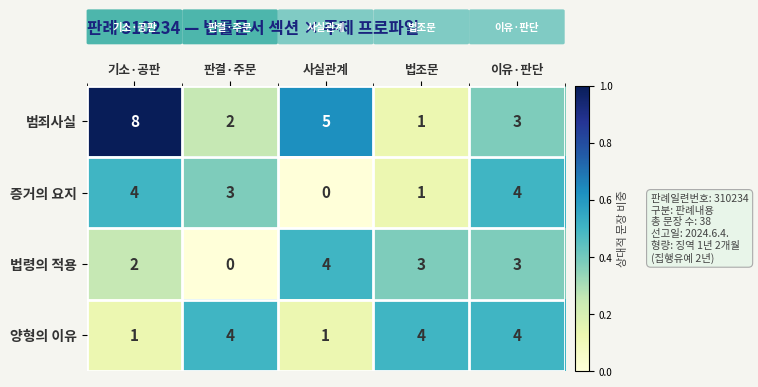

Which series has the largest total across all categories?

범죄사실